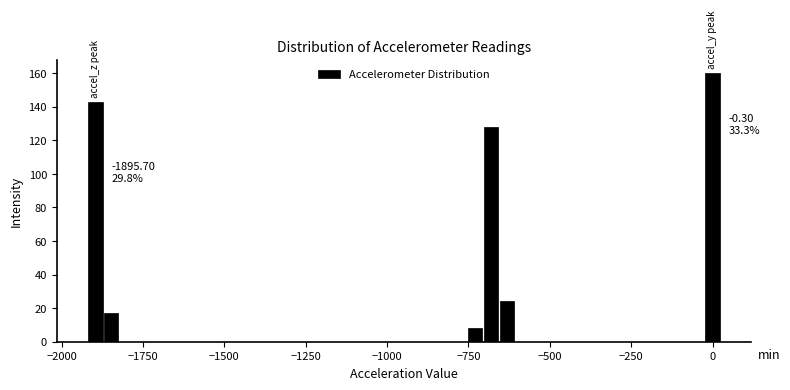

Around what value on the x-axis is the tallest bar? Give the approximate position of its centre, as read against the axis.

0